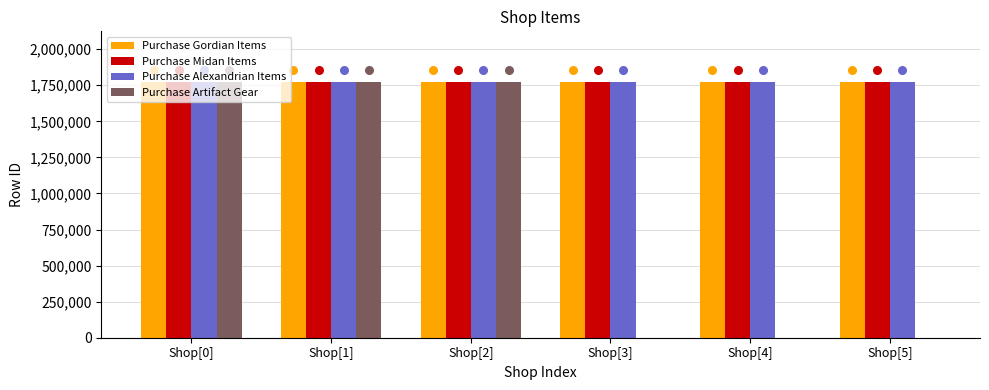

What are all the series names shown in the legend?

Purchase Gordian Items, Purchase Midan Items, Purchase Alexandrian Items, Purchase Artifact Gear